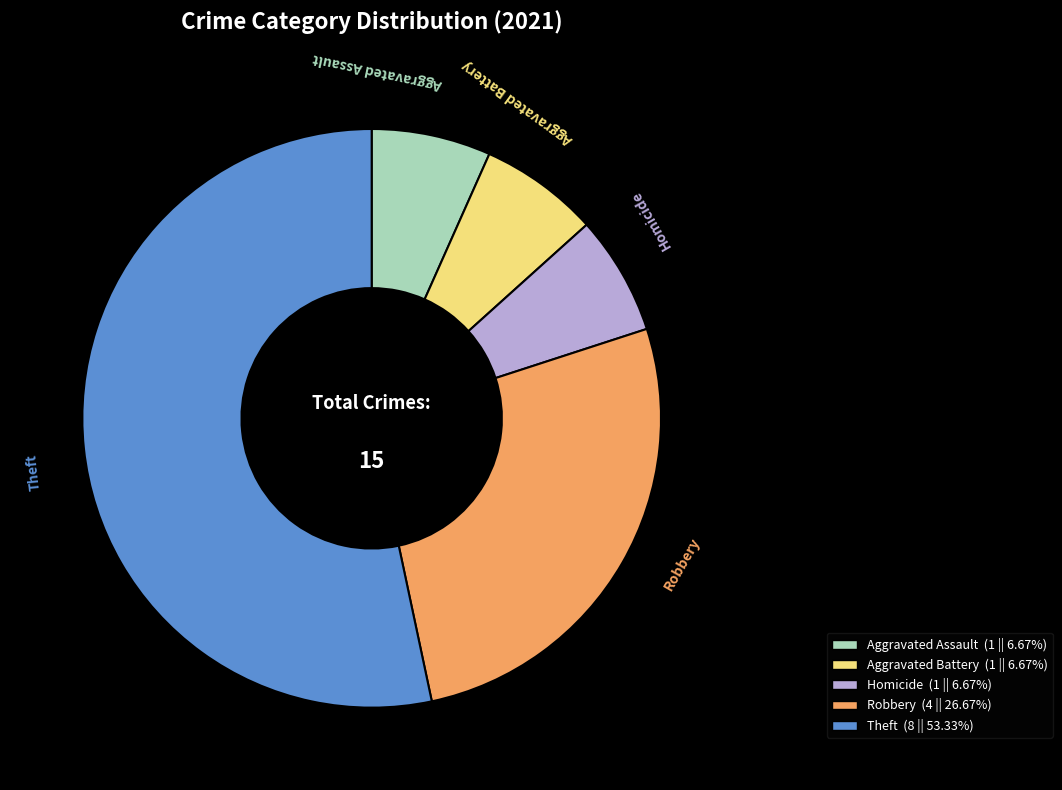

Combined, do Aggravated Assault and Aggravated Battery account for over 50%?

No